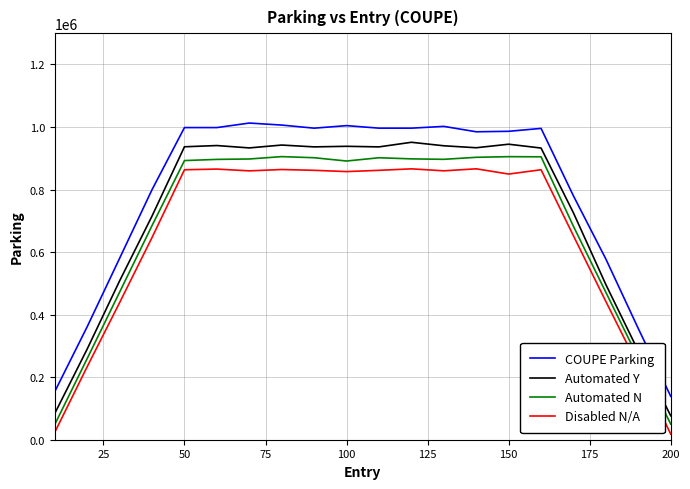

Which series has the largest total across all categories?

COUPE Parking